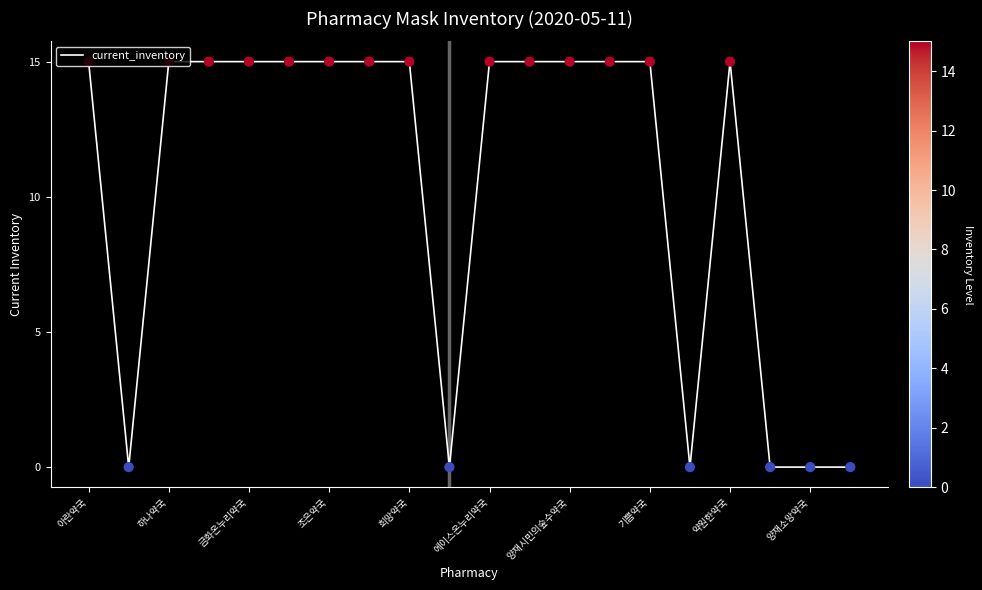

What is the maximum value shown in the chart?

15